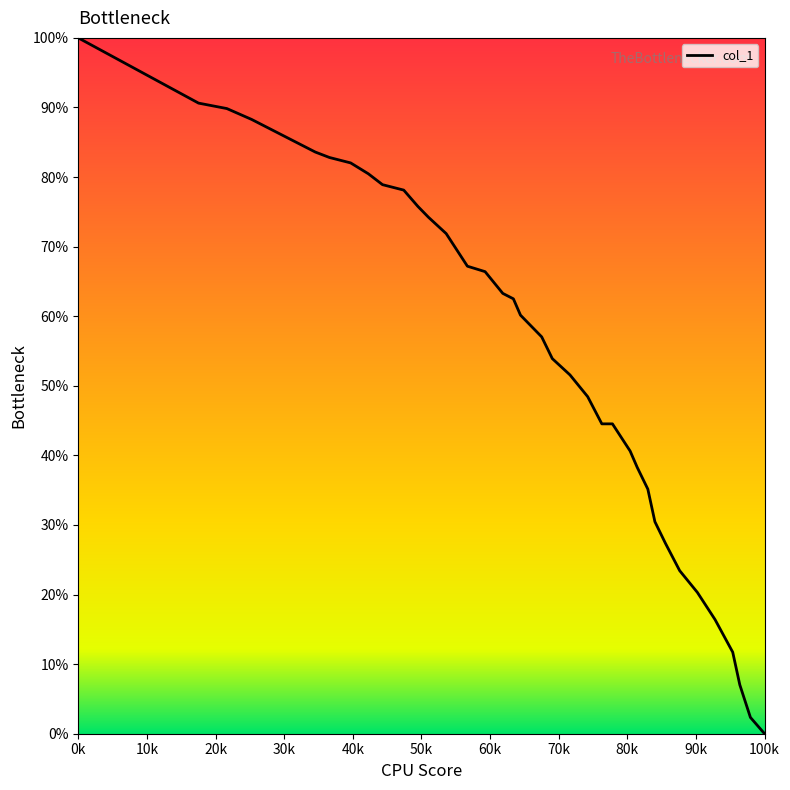

What is the maximum value shown in the chart?

100.0